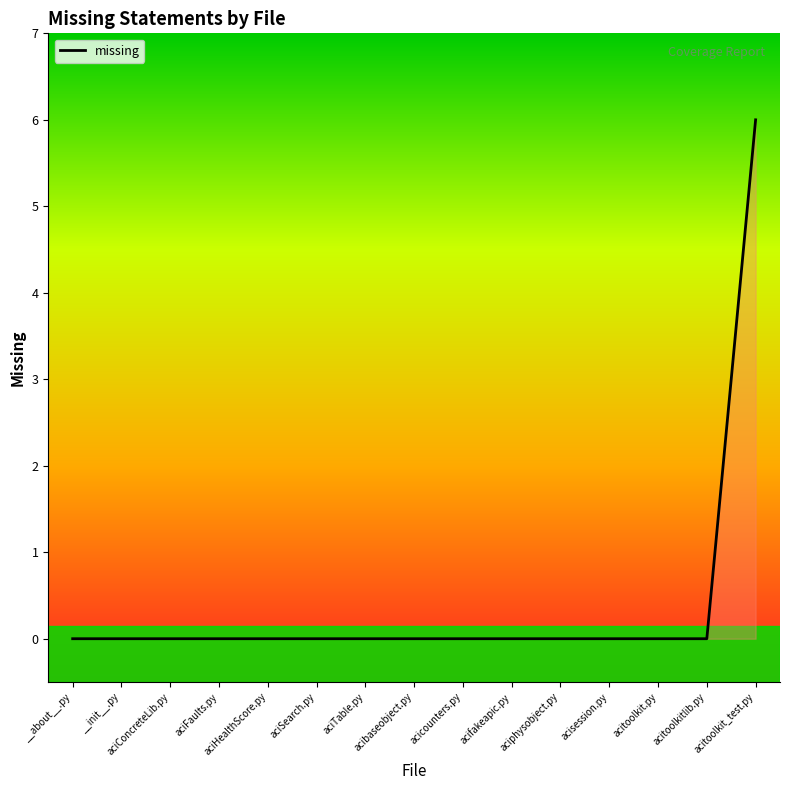

Reading right to left, extract all data points from this chart.

acitoolkit_test.py=6	acitoolkitlib.py=0	acitoolkit.py=0	acisession.py=0	aciphysobject.py=0	acifakeapic.py=0	acicounters.py=0	acibaseobject.py=0	aciTable.py=0	aciSearch.py=0	aciHealthScore.py=0	aciFaults.py=0	aciConcreteLib.py=0	__init__.py=0	__about__.py=0